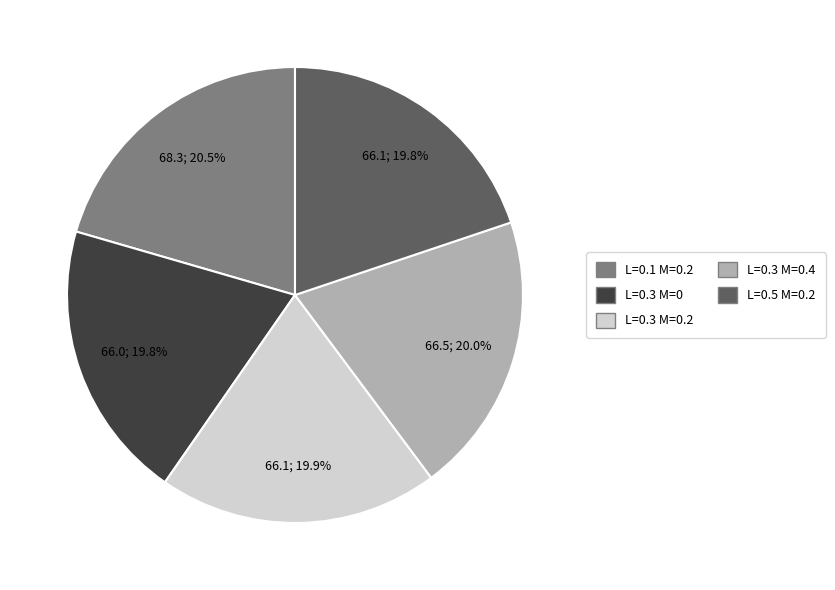

True or false: L=0.3 M=0 accounts for 20% of the total.

True